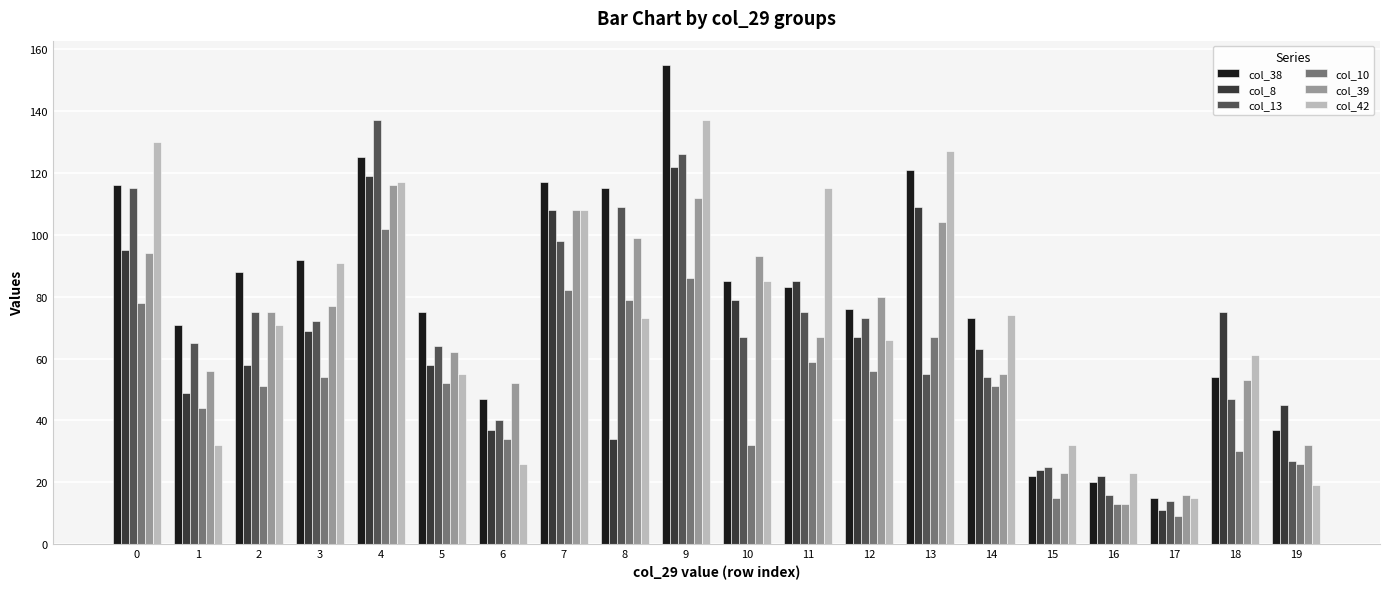

Reading right to left, transcribe all the data shown in this chart.

col_38: 37	54	15	20	22	73	121	76	83	85	155	115	117	47	75	125	92	88	71	116
col_8: 45	75	11	22	24	63	109	67	85	79	122	34	108	37	58	119	69	58	49	95
col_13: 27	47	14	16	25	54	55	73	75	67	126	109	98	40	64	137	72	75	65	115
col_10: 26	30	9	13	15	51	67	56	59	32	86	79	82	34	52	102	54	51	44	78
col_39: 32	53	16	13	23	55	104	80	67	93	112	99	108	52	62	116	77	75	56	94
col_42: 19	61	15	23	32	74	127	66	115	85	137	73	108	26	55	117	91	71	32	130